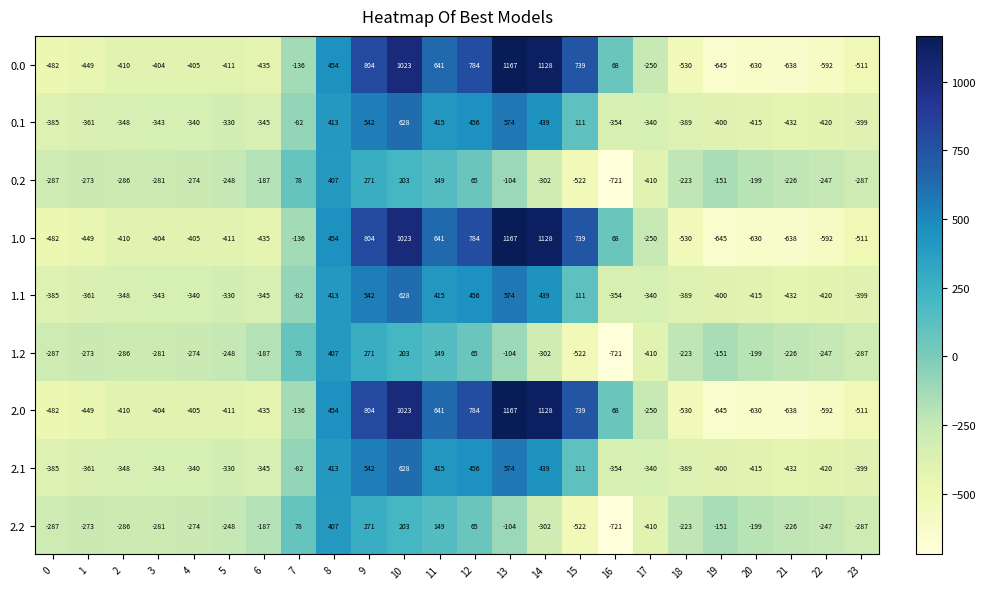

At which label does 1.1 first exceed -340?

5